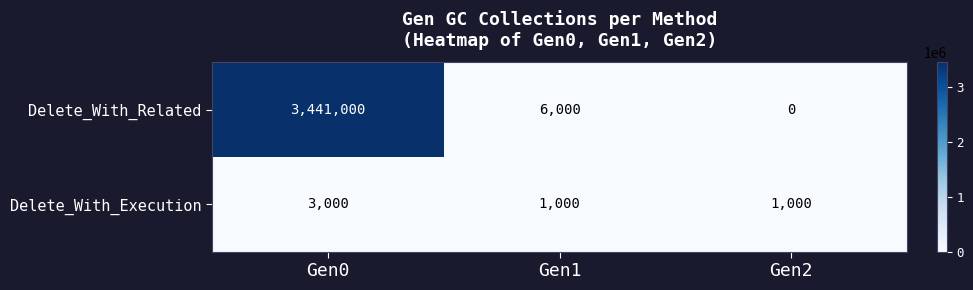

Rank the series by their average value, from lowest to highest.

Delete_With_Execution, Delete_With_Related